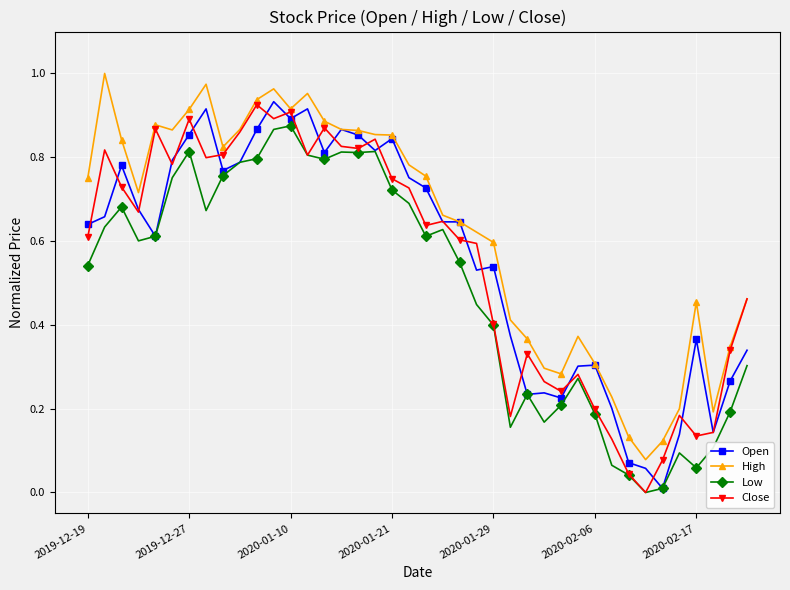

True or false: High and Low cross at least once.

False